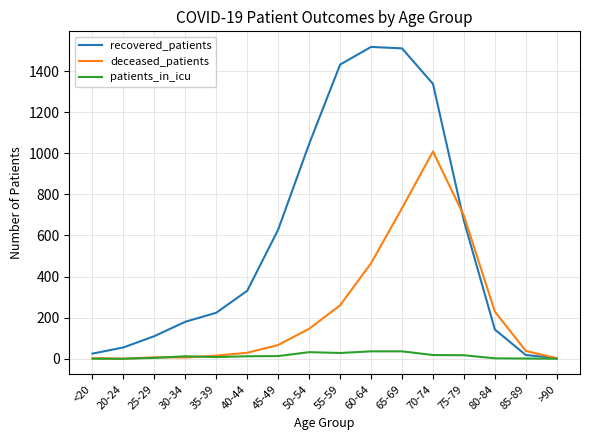

Between 20-24 and 80-84, which series saw the biggest shift?

deceased_patients